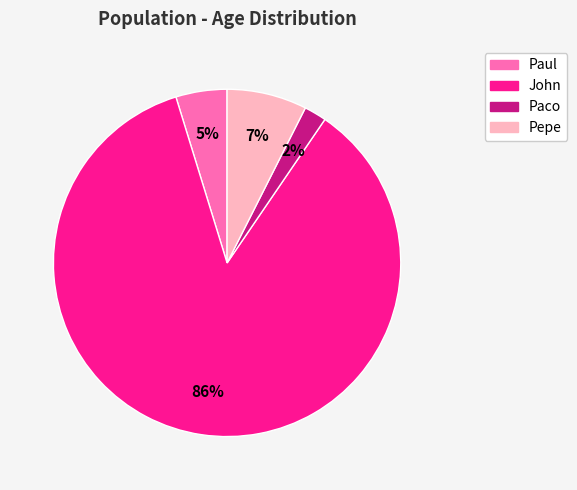

Which category has the biggest portion of the pie?

John